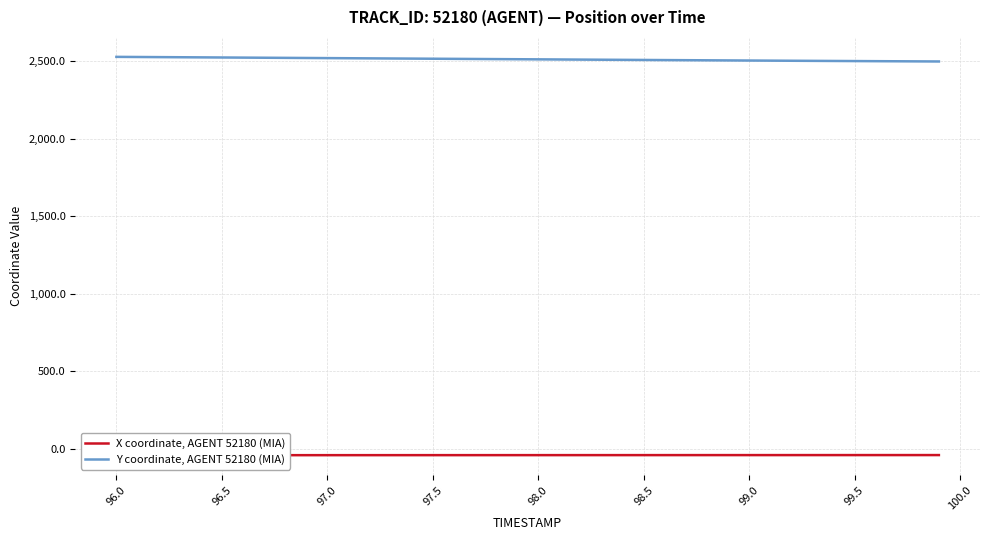

Which category has the lowest value across all series?

96.0